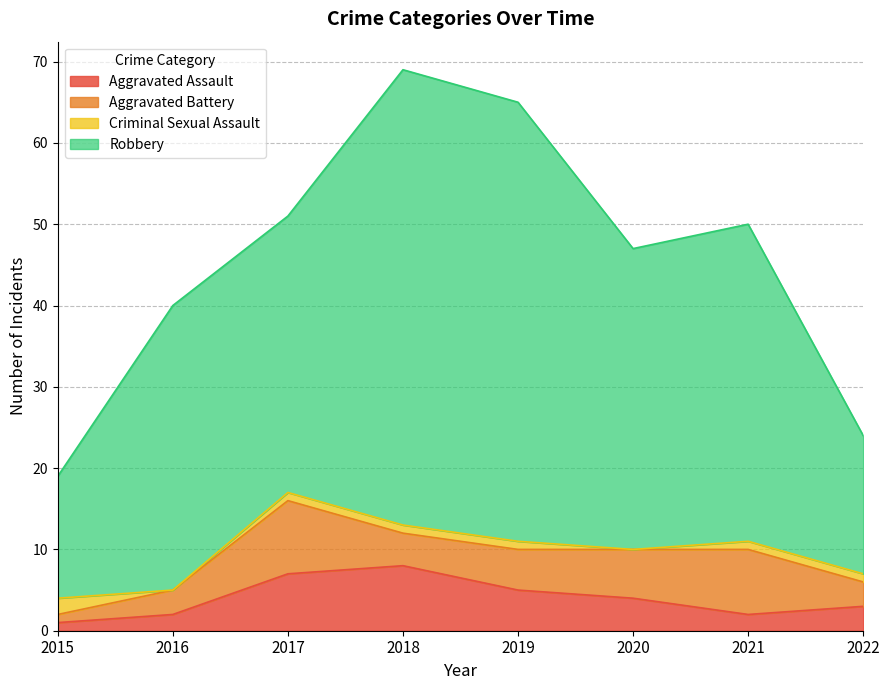

Where do Aggravated Assault and Criminal Sexual Assault first cross each other?

2015 and 2016